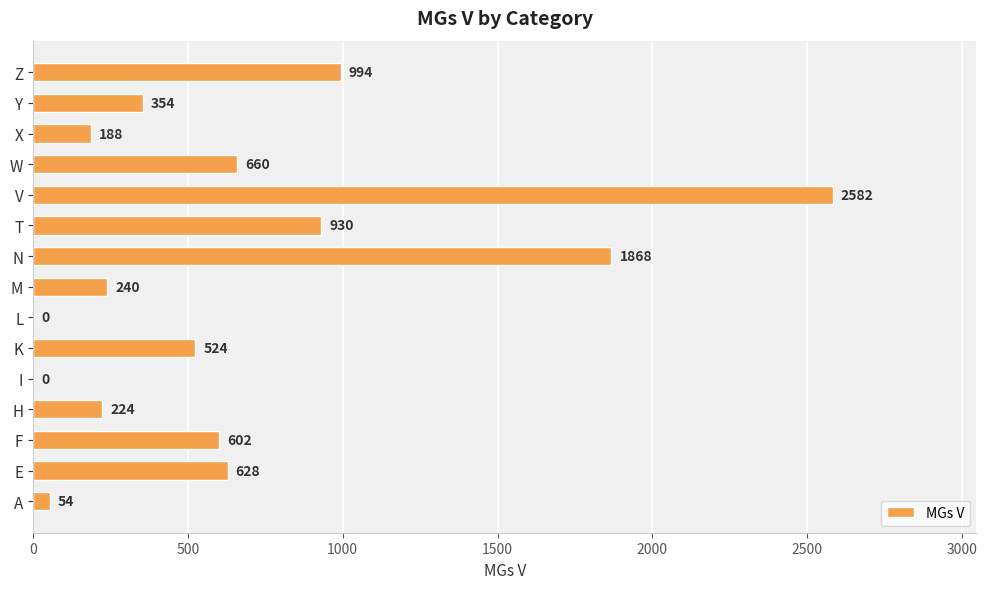

At which label is the value closest to 1291?

Z